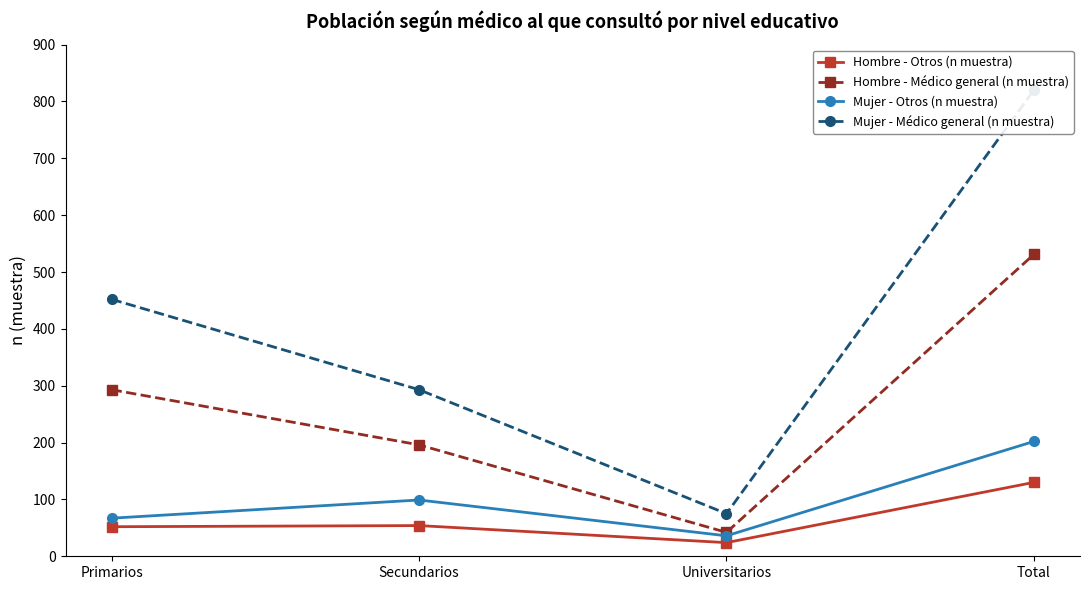

Between Secundarios and Universitarios, which series saw the biggest shift?

Mujer - Médico general (n muestra)